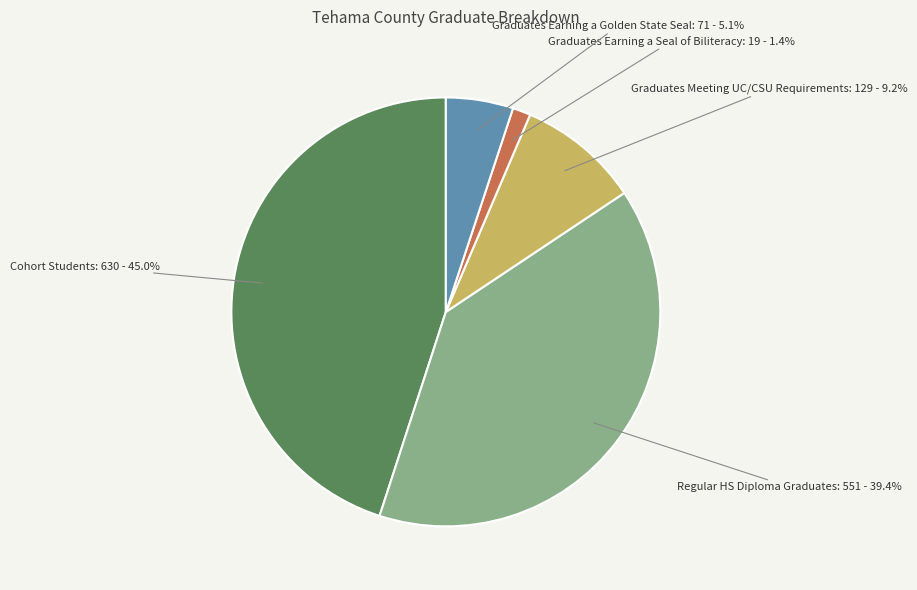

Is there any slice that represents more than half of the pie?

No